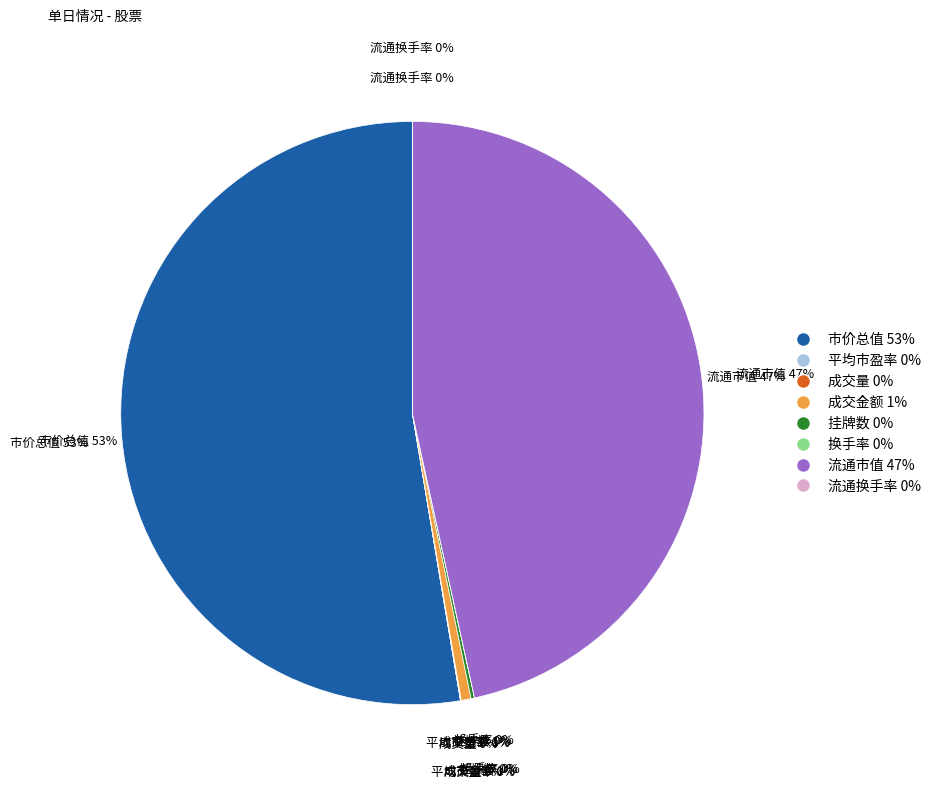

What is the total percentage of 流通换手率 and 成交金额?

0.5%